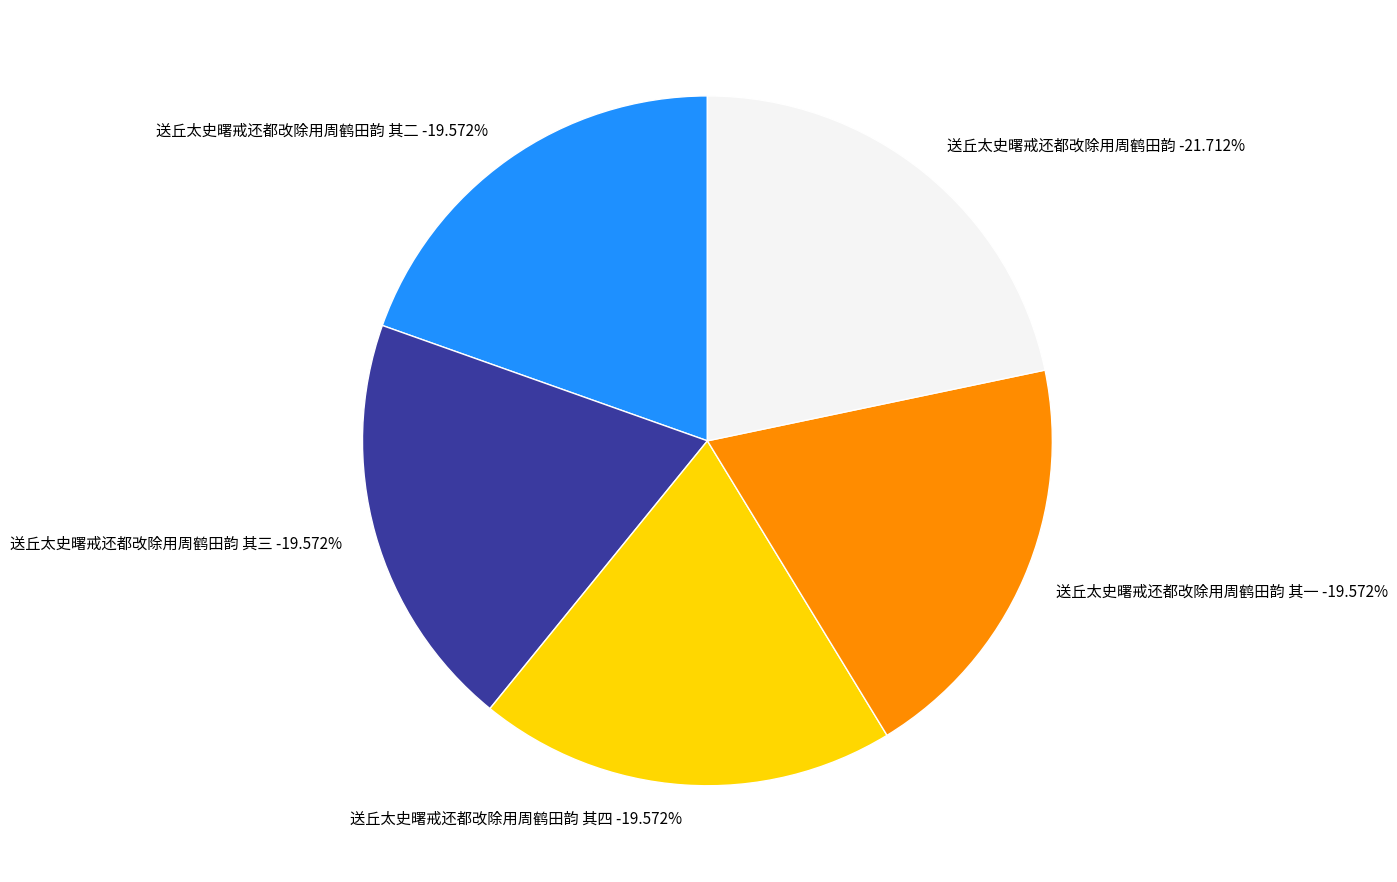

Which has a higher value, 送丘太史曙戒还都改除用周鹤田韵 其四 or 送丘太史曙戒还都改除用周鹤田韵 其一?

送丘太史曙戒还都改除用周鹤田韵 其四